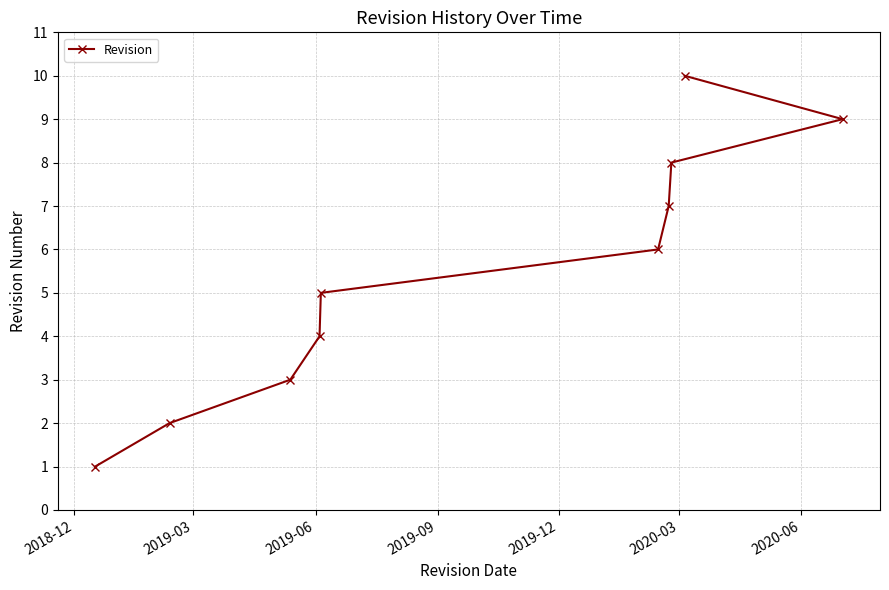

What is the maximum value shown in the chart?

10